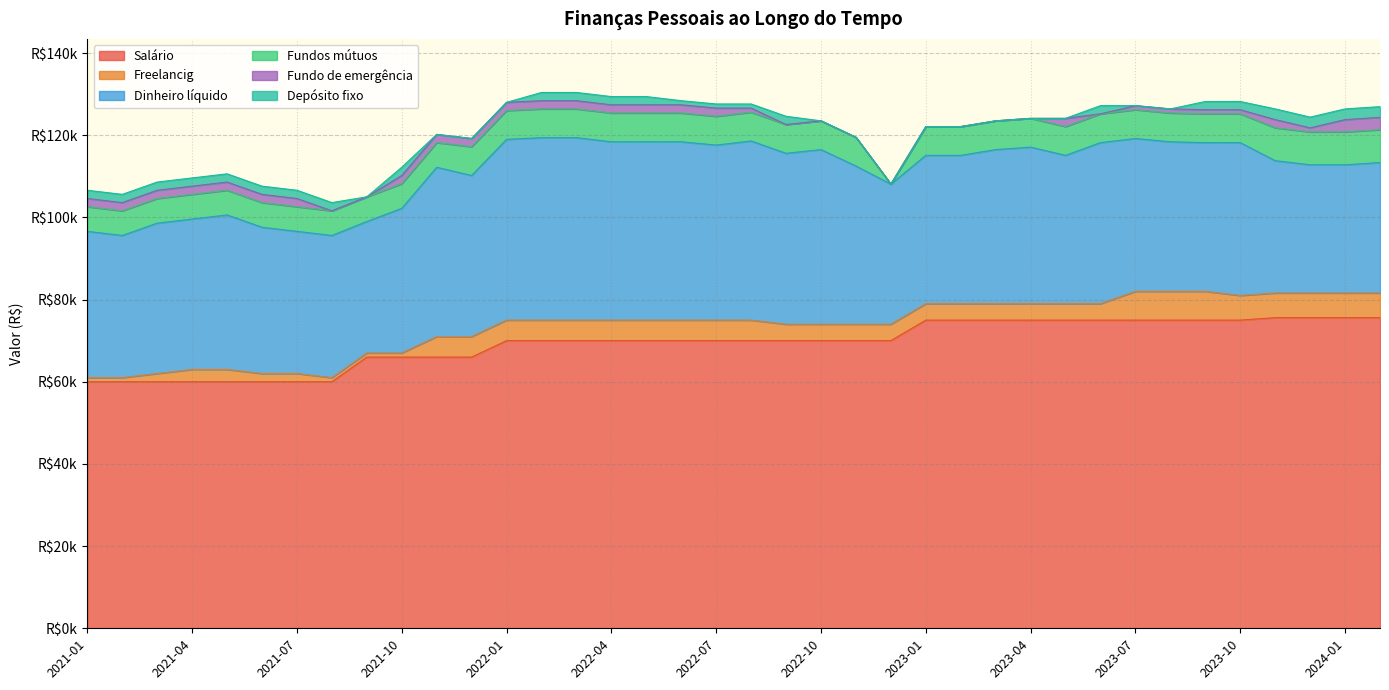

What is the total value across all series at 2023-07?

127200